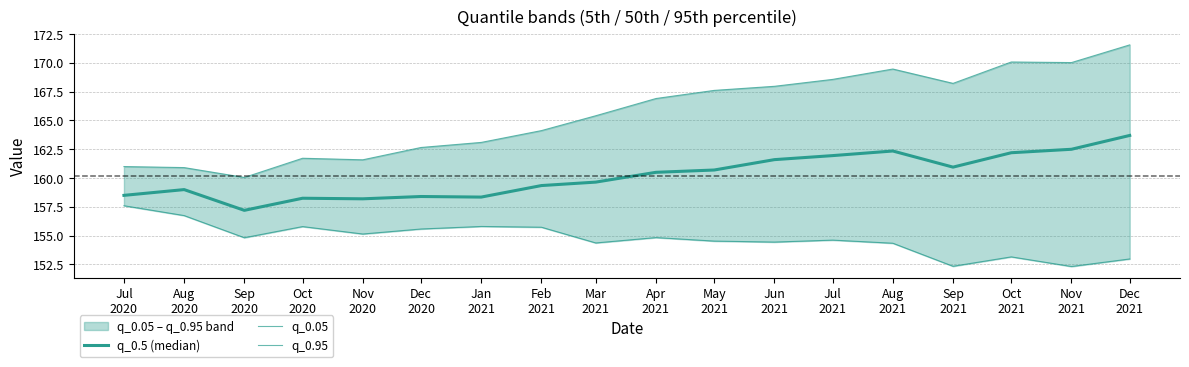

How many data points in q_0.05 are above 154?

14